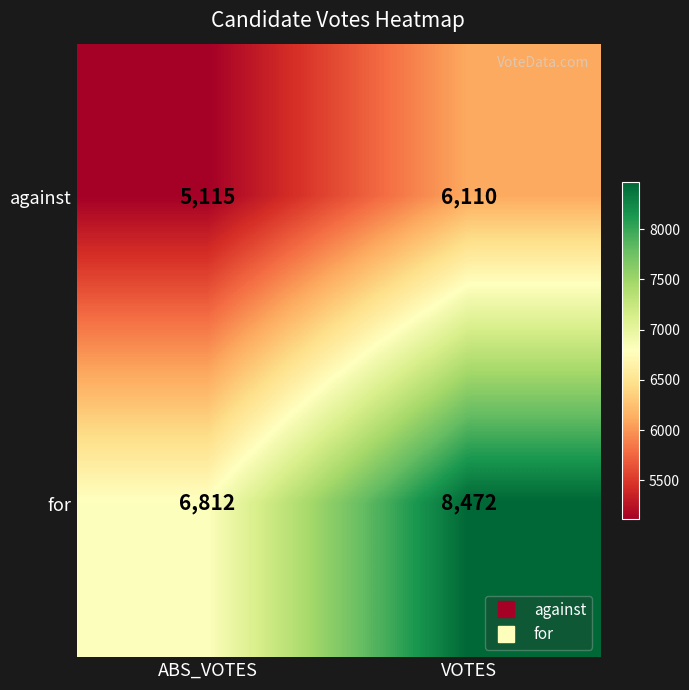

At which category is the sum across all series the highest?

VOTES